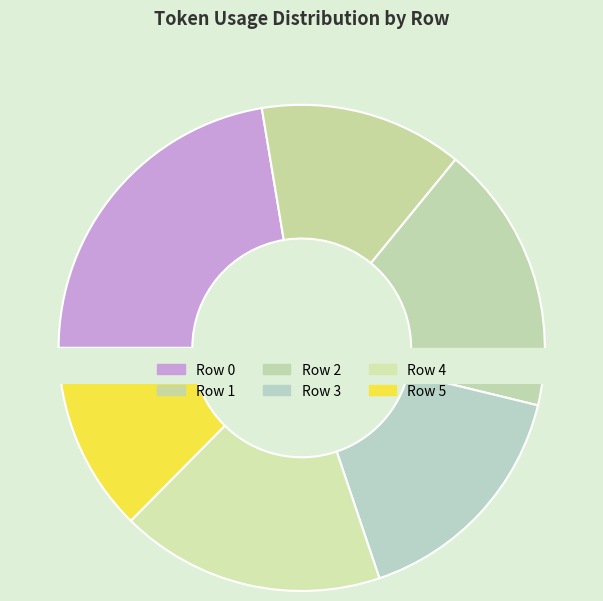

Between Row 5 and Row 0, which is larger?

Row 0